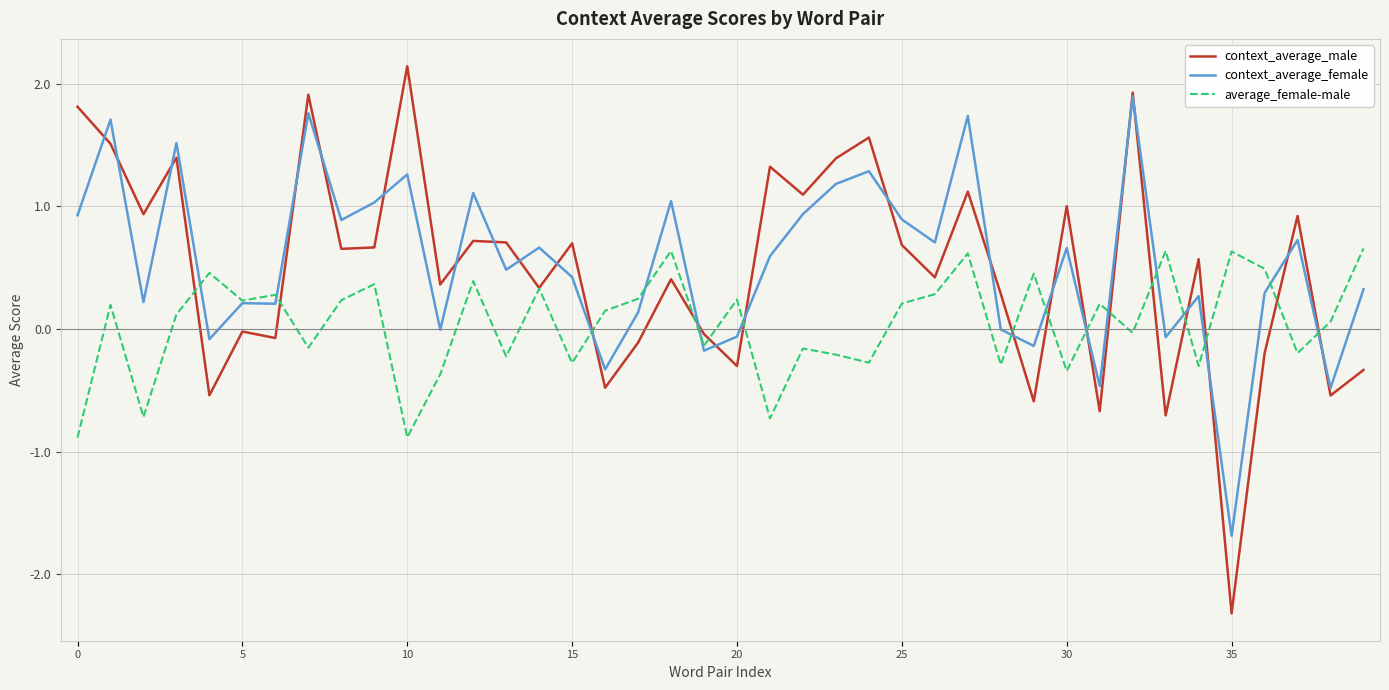

How many lines are shown in the chart?

3